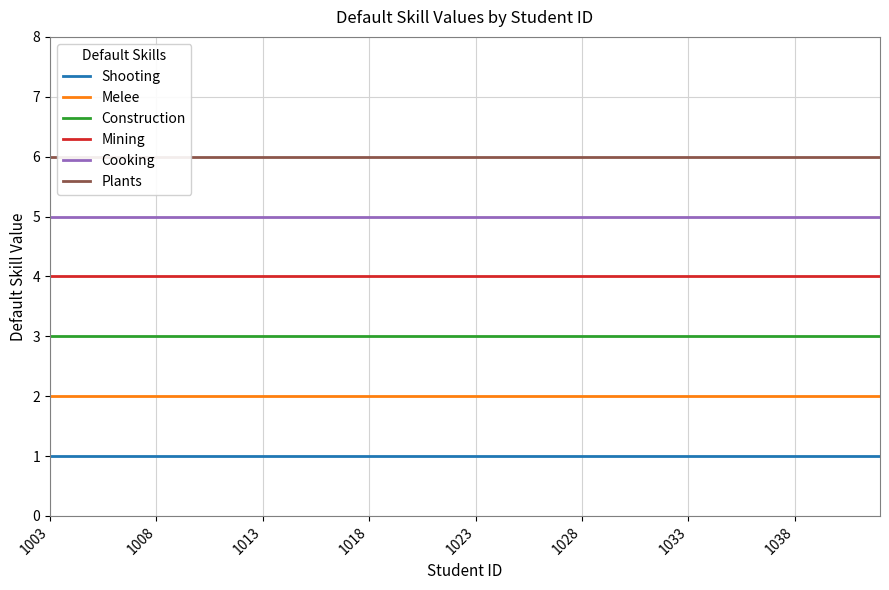

The Mining series shows 4 at 12. True or false?

True